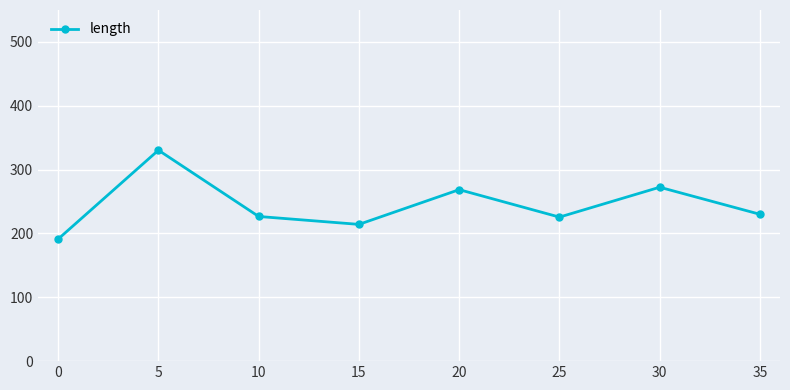

Which label corresponds to the smallest value in the chart?

0